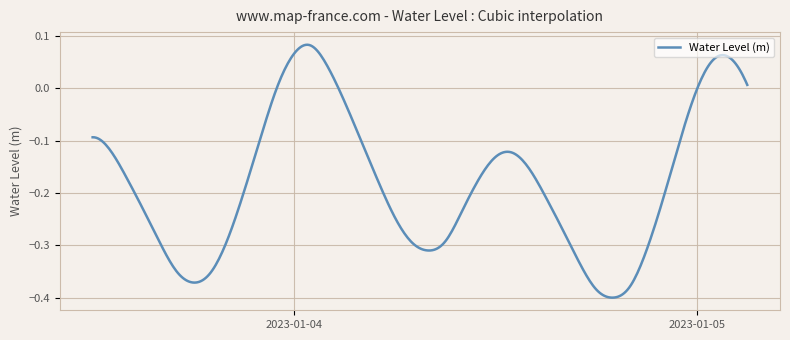

What is the difference between the maximum and minimum values?

0.5